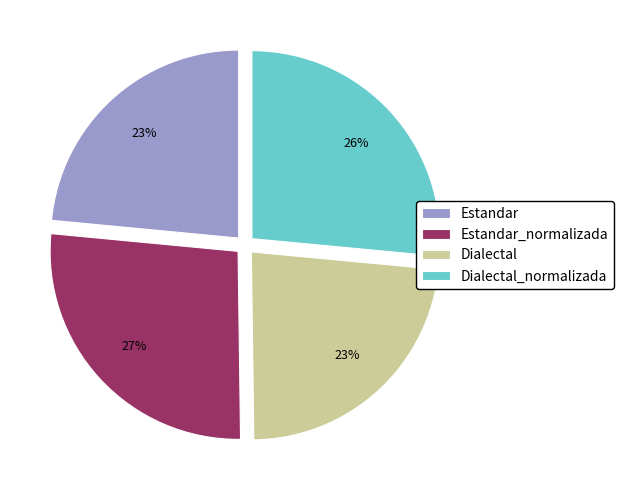

Is Estandar_normalizada the majority of the pie?

No